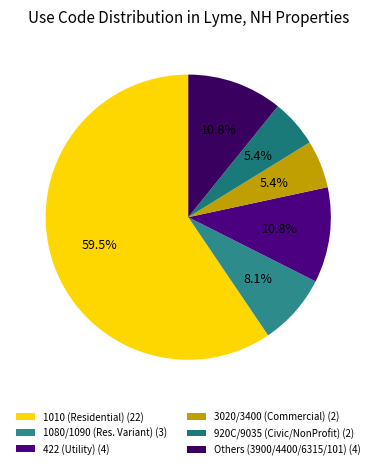

How many slices are in this pie chart?

6